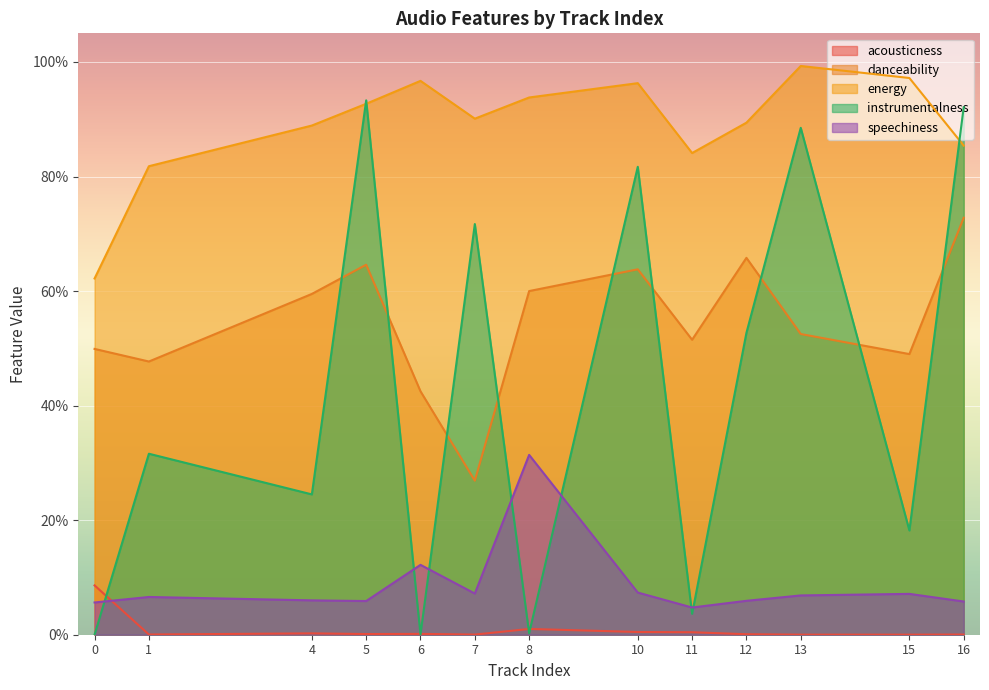

The value of acousticness at 16 is 0.0. True or false?

False